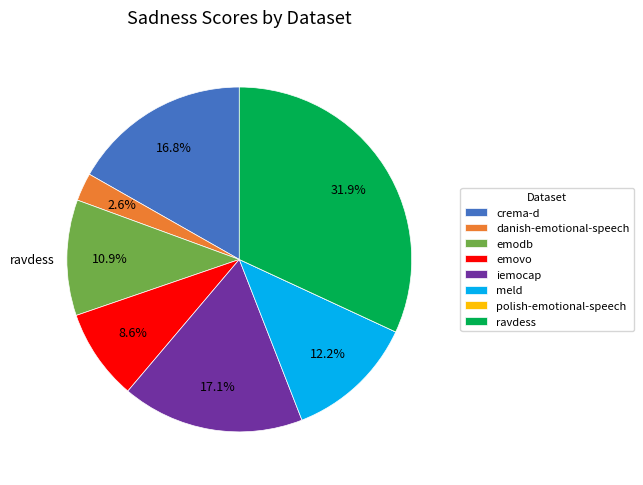

Which category has the biggest portion of the pie?

ravdess